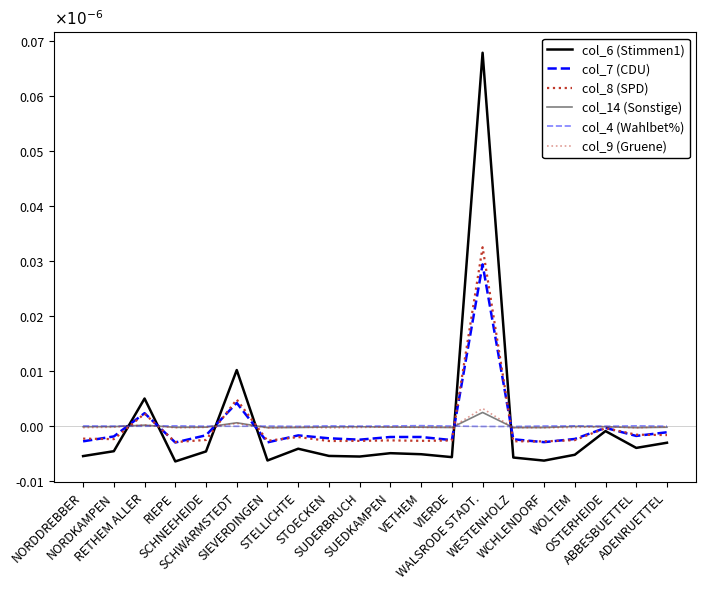

In col_9 (Gruene), how many points are lower than both neighbors (excluding endpoints)?

6